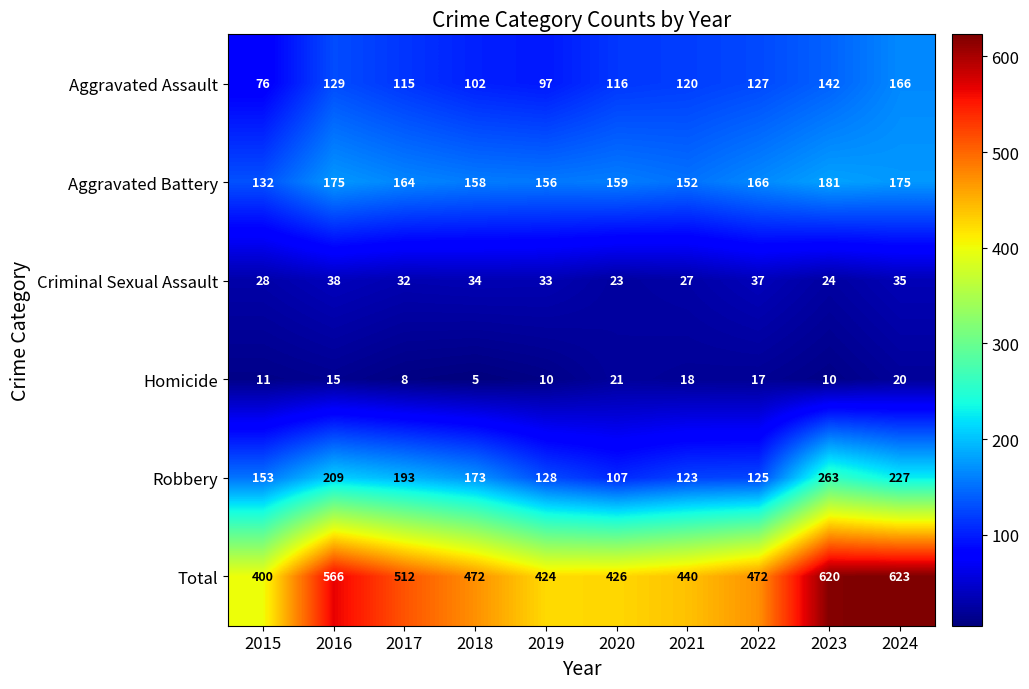

What is the difference between the highest and lowest values at 2018?

467